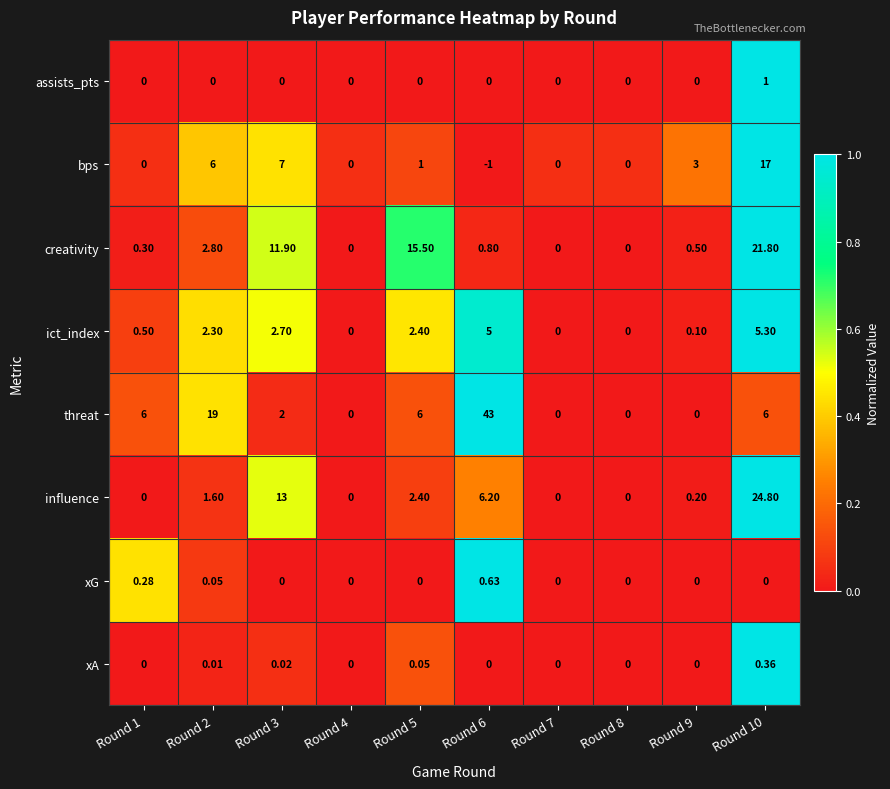

Which series has the largest total across all categories?

threat